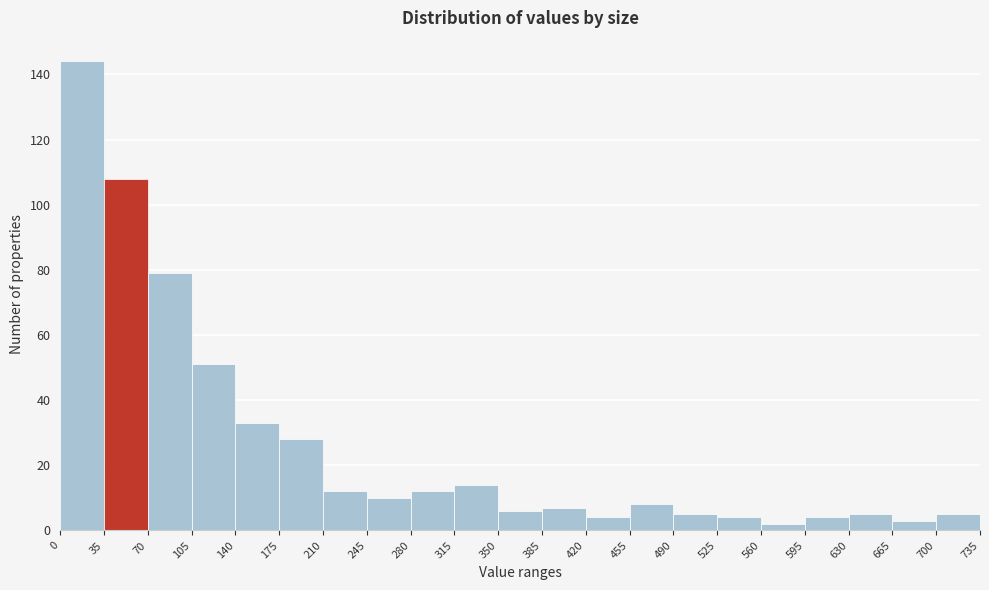

Over which range of the x-axis is the bar tallest?

0 to 35